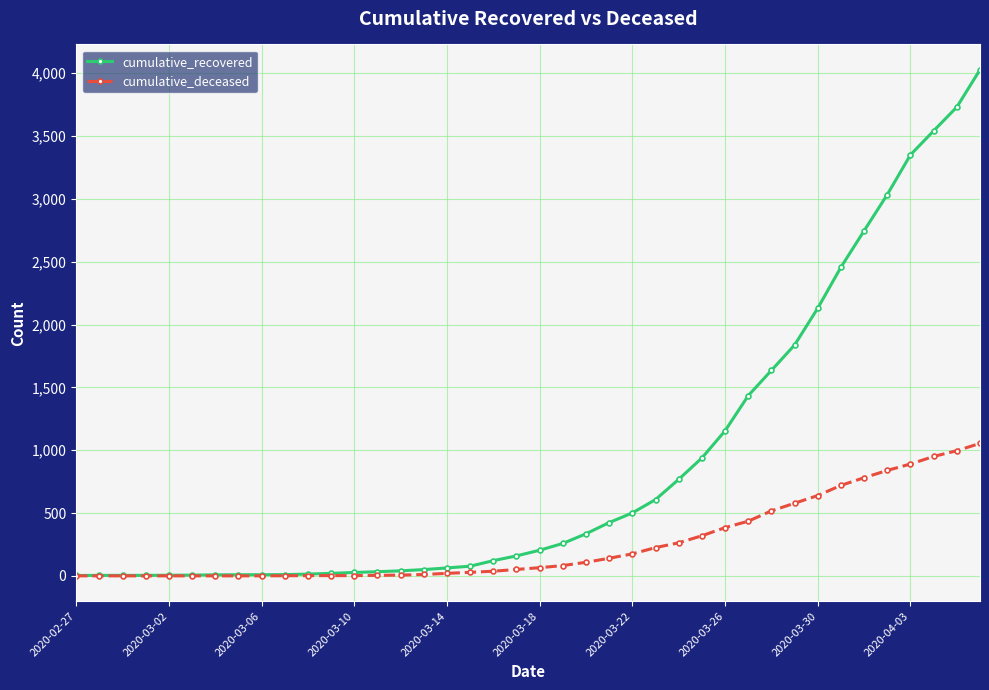

Which series has the widest spread of values?

cumulative_recovered